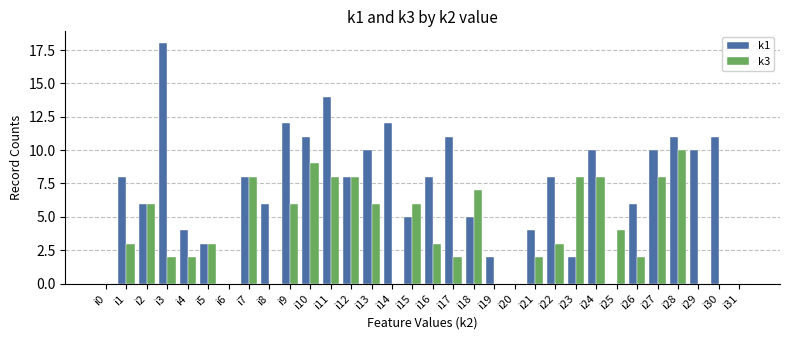

Which category has the highest value in the k1 series?

i3